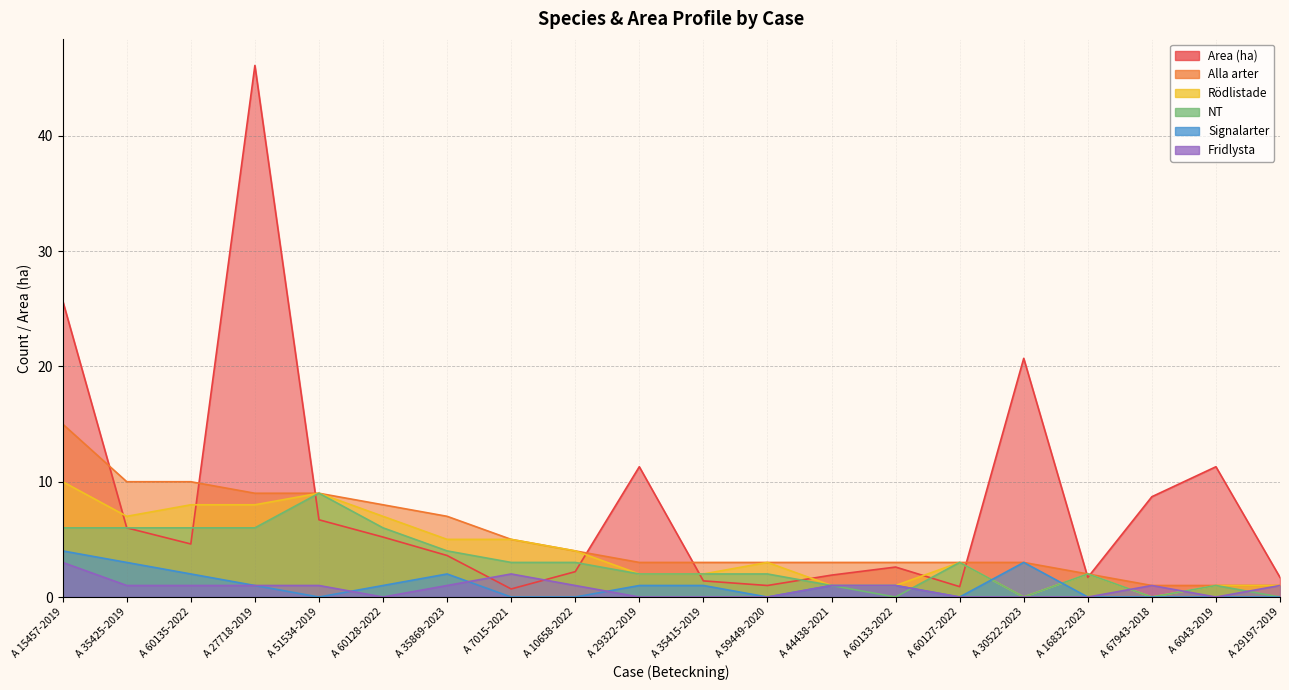

Which series has the widest spread of values?

Area (ha)